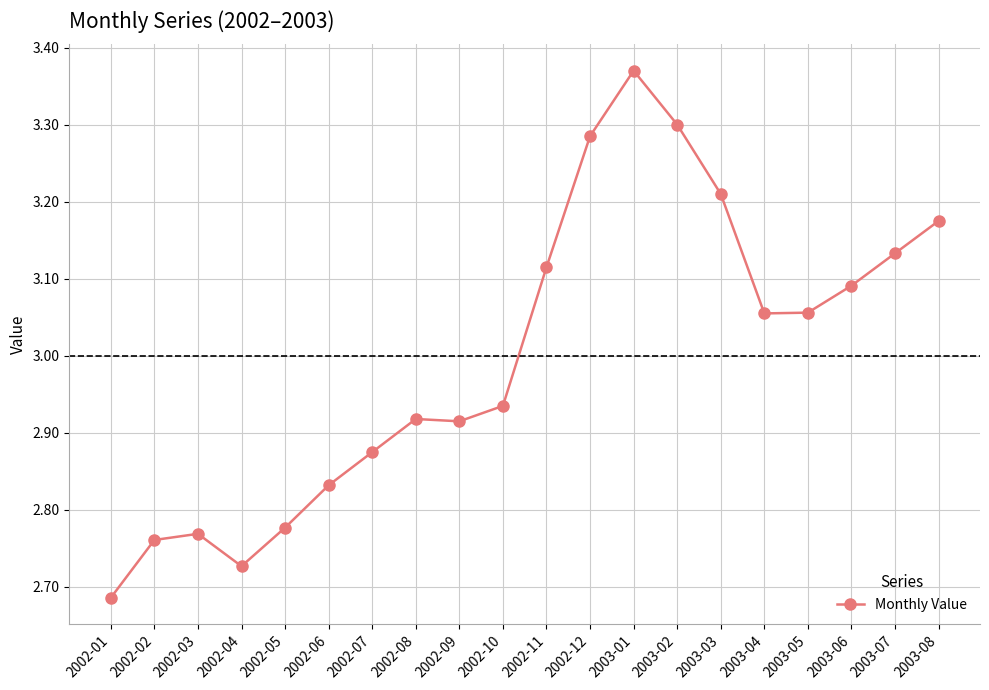

Approximately how many times larger is the value at 2003-07 compared to 2002-08?

1.1